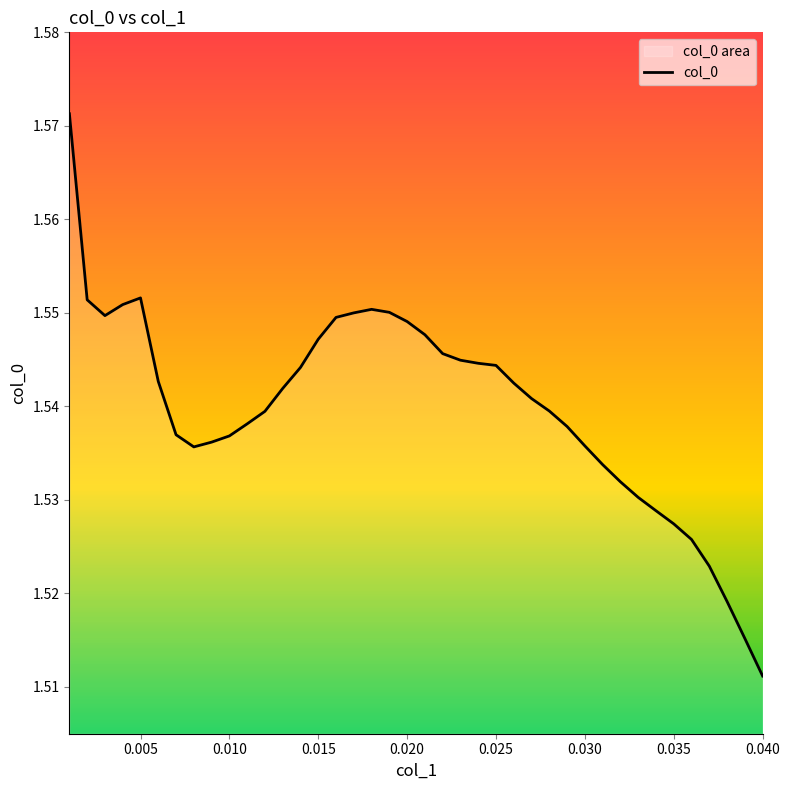

True or false: there are more than 2 points higher than both neighbors.

False